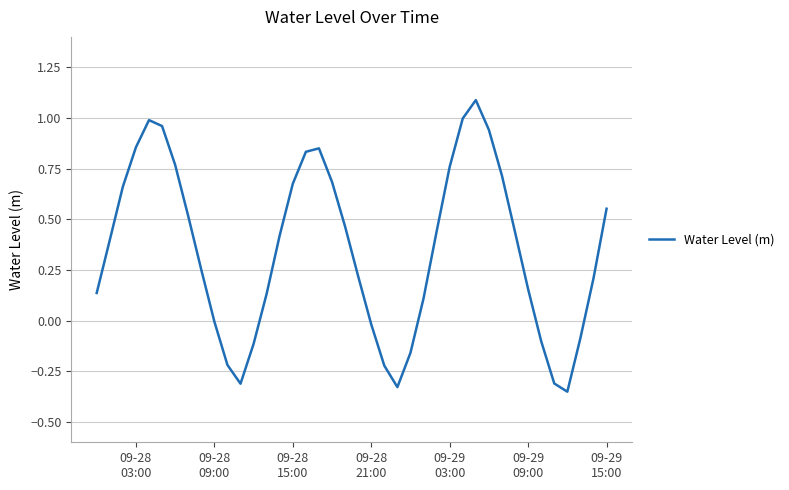

What is the difference between the maximum and minimum values?

1.4